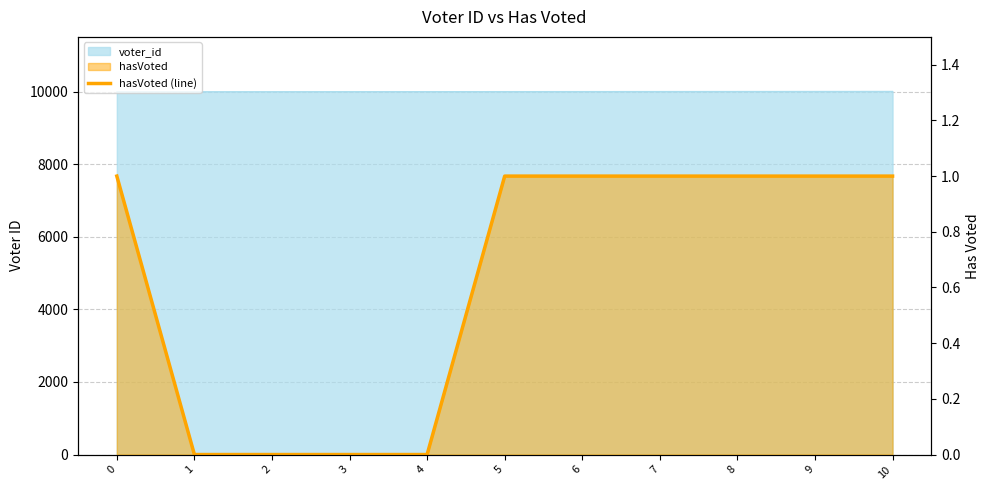

How many data points are less than 1?

4